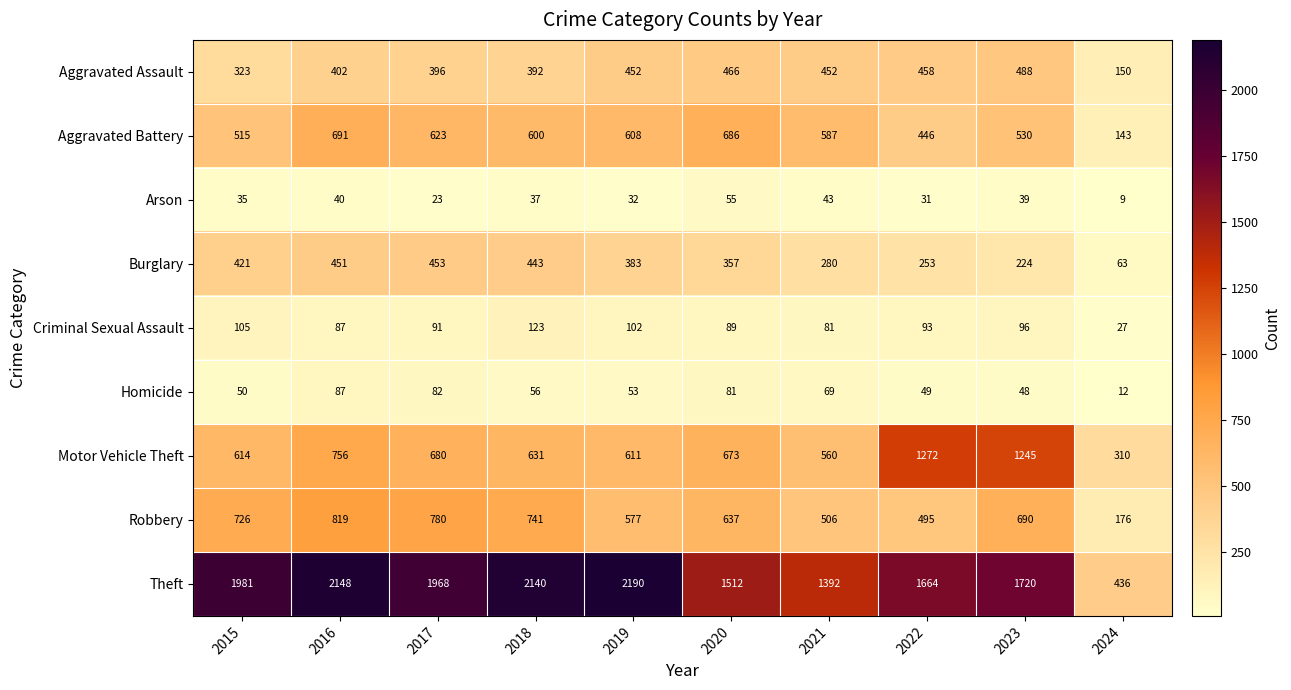

What is the minimum value shown in the chart?

9